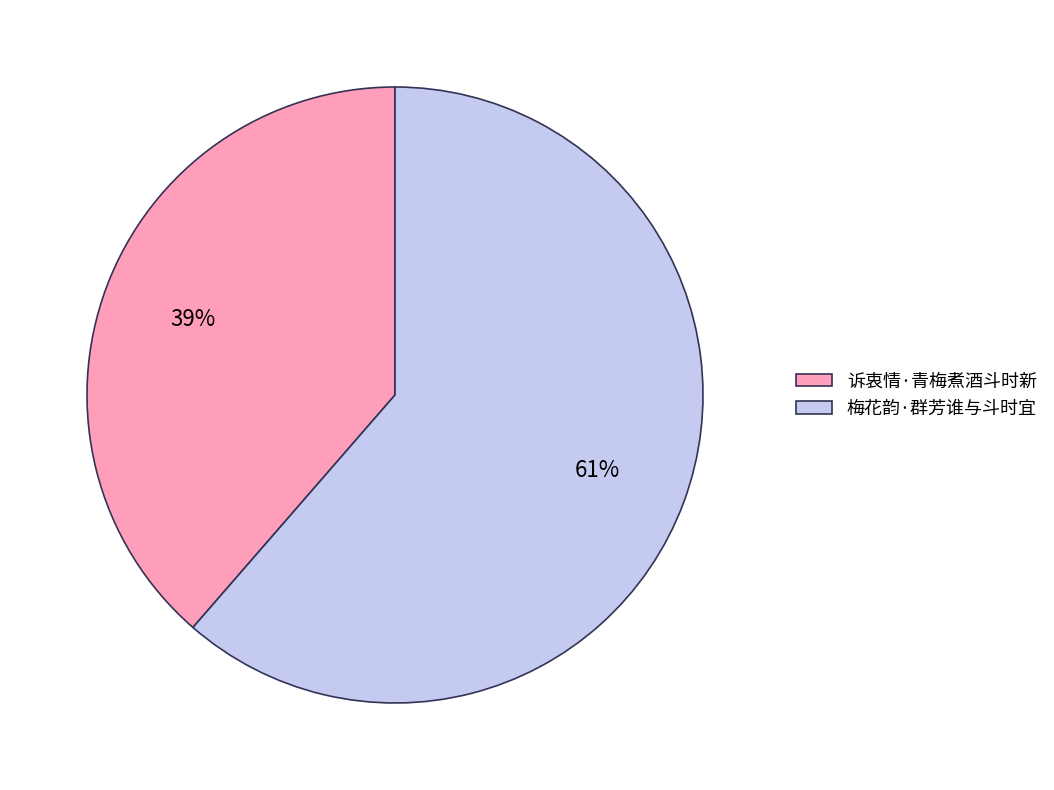

Approximately how many times larger is the value at 诉衷情·青梅煮酒斗时新 compared to 梅花韵·群芳谁与斗时宜?

0.6